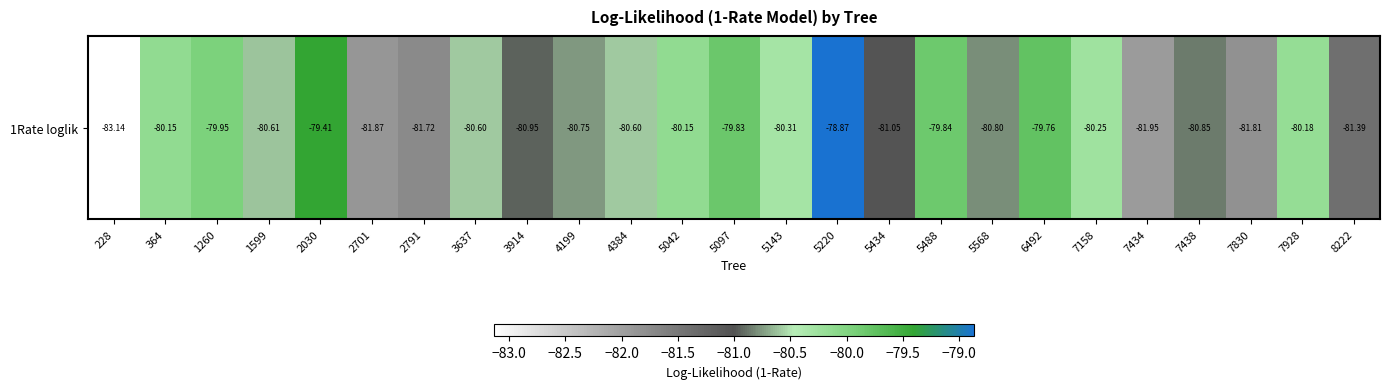

How many categories are shown in the chart?

25